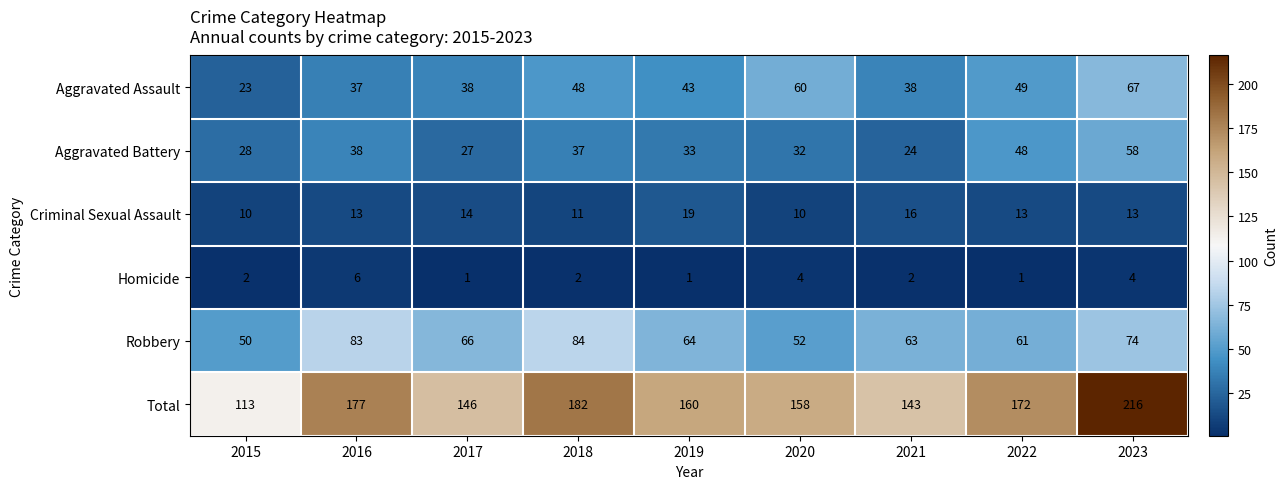

What is the sum of all Aggravated Assault values?

403